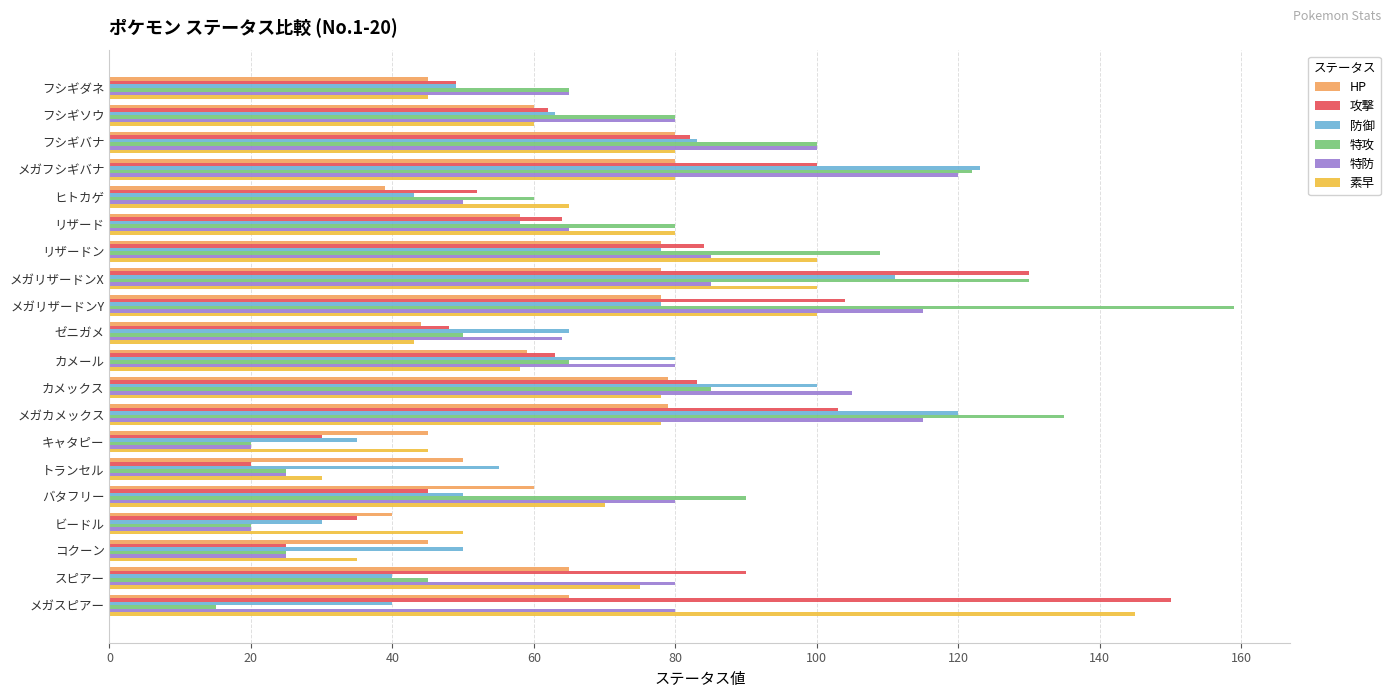

Is it true that HP equals 55 at ヒトカゲ?

False